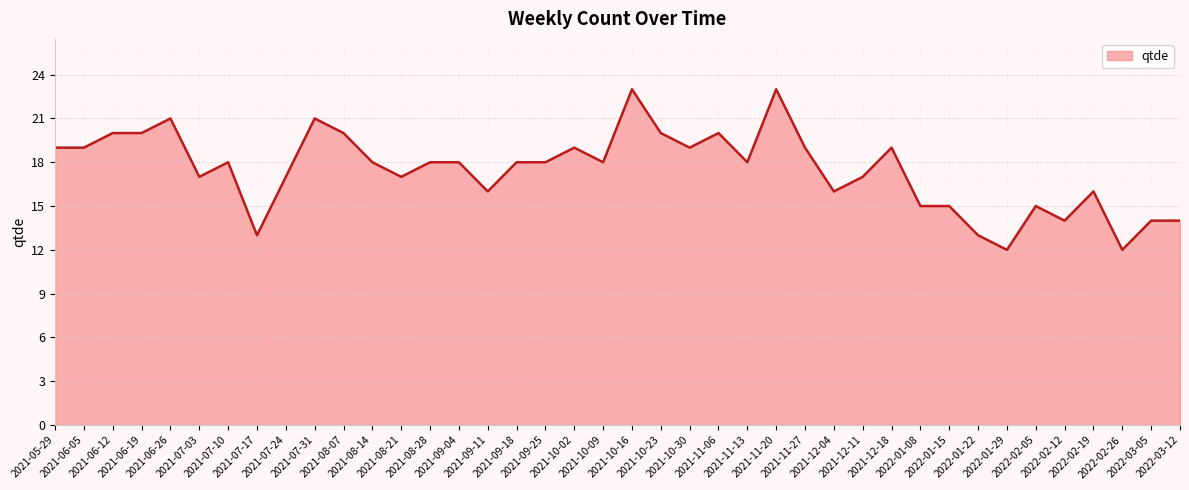

What is the maximum value shown in the chart?

23